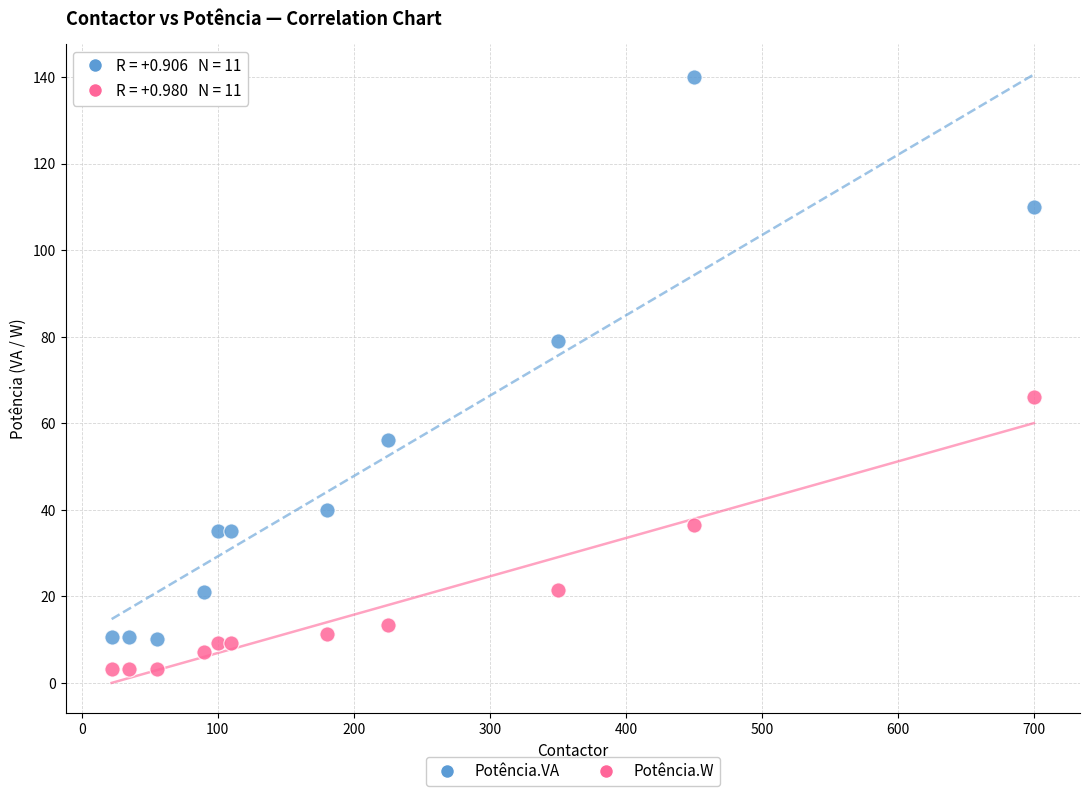

In the Potência.VA series, what Y value is closest to 75?

79.0